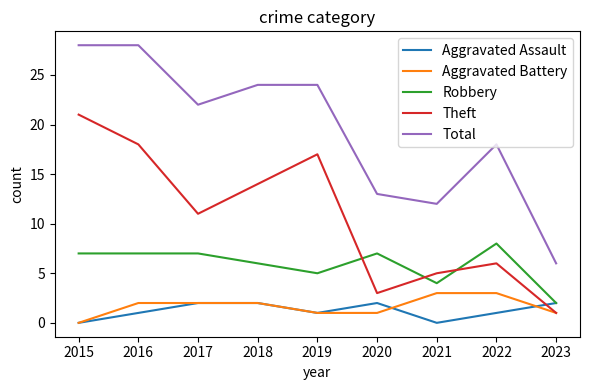

What are all the series names shown in the legend?

Aggravated Assault, Aggravated Battery, Robbery, Theft, Total